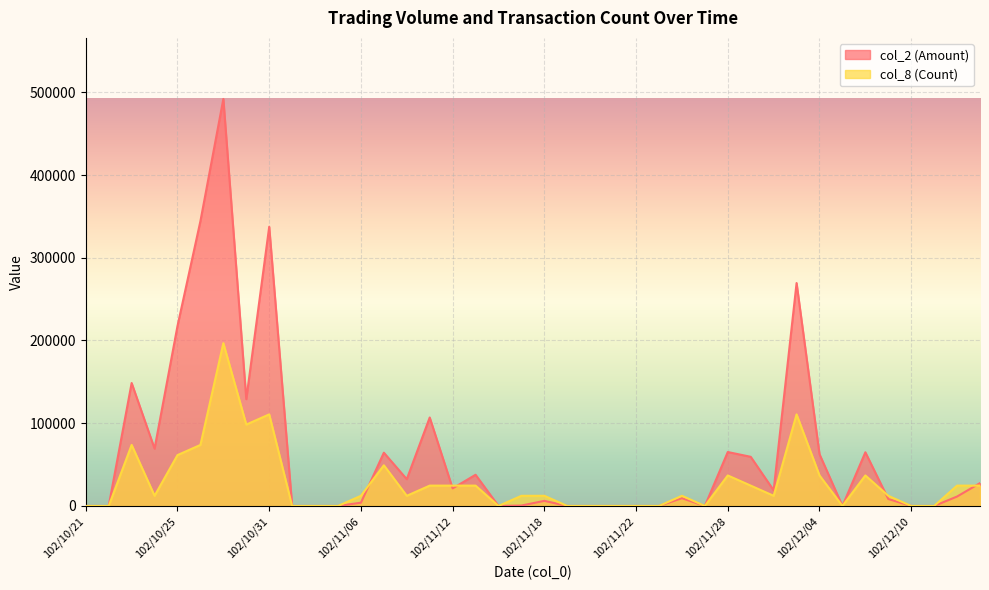

Reading left to right, what are all the values shown in this chart?

col_2 (Amount): 102/10/21=0.0	102/10/22=0.0	102/10/23=148600.0	102/10/24=69300.0	102/10/25=217540.0	102/10/28=344330.0	102/10/29=491940.0	102/10/30=129080.0	102/10/31=337450.0	102/11/01=0.0	102/11/04=0.0	102/11/05=0.0	102/11/06=3960.0	102/11/07=64390.0	102/11/08=32340.0	102/11/11=106920.0	102/11/12=21260.0	102/11/13=37700.0	102/11/14=0.0	102/11/15=530.0	102/11/18=6160.0	102/11/19=0.0	102/11/20=0.0	102/11/21=0.0	102/11/22=0.0	102/11/25=0.0	102/11/26=9400.0	102/11/27=0.0	102/11/28=65190.0	102/11/29=59400.0	102/12/02=18900.0	102/12/03=269430.0	102/12/04=62580.0	102/12/05=0.0	102/12/06=64880.0	102/12/09=8400.0	102/12/10=0.0	102/12/11=0.0	102/12/12=11400.0	102/12/13=27620.0
col_8 (Count): 102/10/21=0.0	102/10/22=0.0	102/10/23=73791.0	102/10/24=12298.5	102/10/25=61492.5	102/10/28=73791.0	102/10/29=196776.0	102/10/30=98388.0	102/10/31=110686.5	102/11/01=0.0	102/11/04=0.0	102/11/05=0.0	102/11/06=12298.5	102/11/07=49194.0	102/11/08=12298.5	102/11/11=24597.0	102/11/12=24597.0	102/11/13=24597.0	102/11/14=0.0	102/11/15=12298.5	102/11/18=12298.5	102/11/19=0.0	102/11/20=0.0	102/11/21=0.0	102/11/22=0.0	102/11/25=0.0	102/11/26=12298.5	102/11/27=0.0	102/11/28=36895.5	102/11/29=24597.0	102/12/02=12298.5	102/12/03=110686.5	102/12/04=36895.5	102/12/05=0.0	102/12/06=36895.5	102/12/09=12298.5	102/12/10=0.0	102/12/11=0.0	102/12/12=24597.0	102/12/13=24597.0